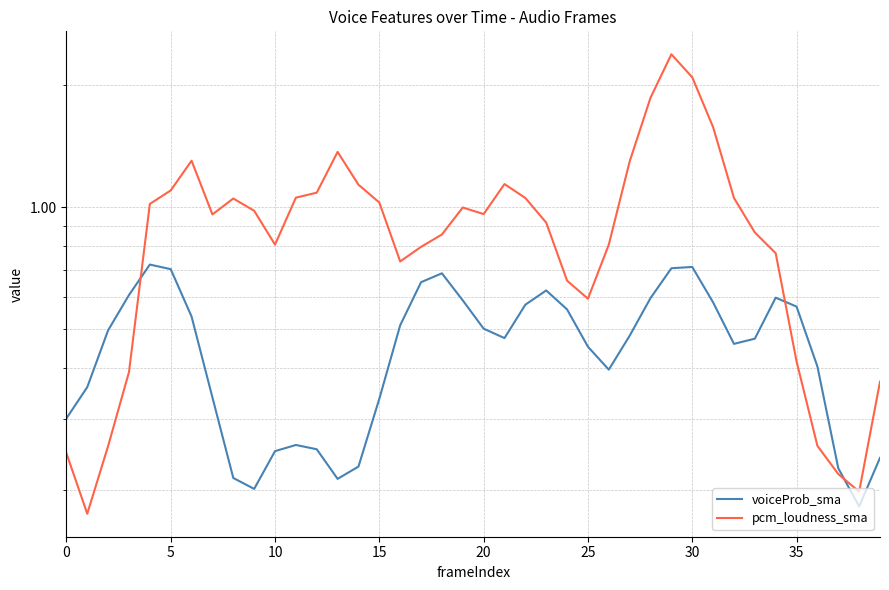

List the series in order of their peak value, lowest first.

voiceProb_sma, pcm_loudness_sma